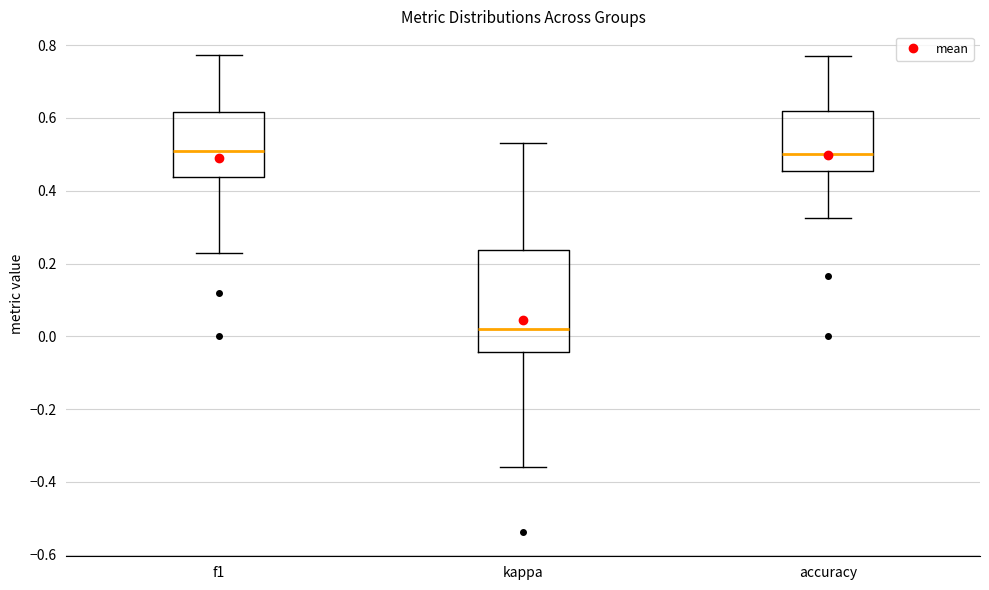

Reading left to right, transcribe this box plot: for each box, give where its median line is, the range the box spans, and where its two whiskers end, as read against the y-axis. The values are not printed on the chart, so give them approximately, as read against the axis.

f1: median 0.50, box 0.44 to 0.62, whiskers 0.22 to 0.78
kappa: median 0.02, box -0.04 to 0.24, whiskers -0.36 to 0.54
accuracy: median 0.50, box 0.46 to 0.62, whiskers 0.32 to 0.76